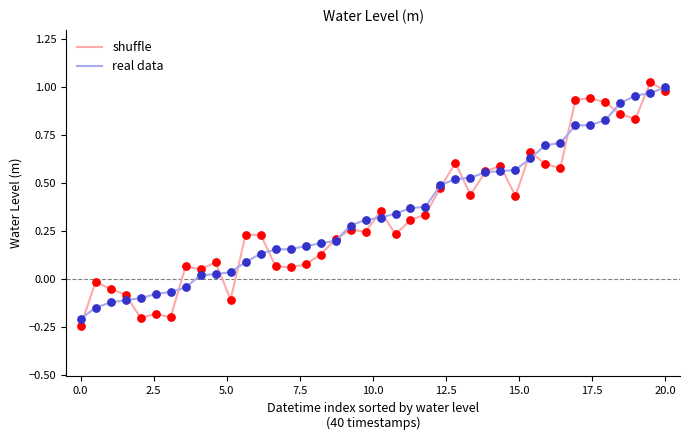

At how many categories does at least one series exceed 0?

33